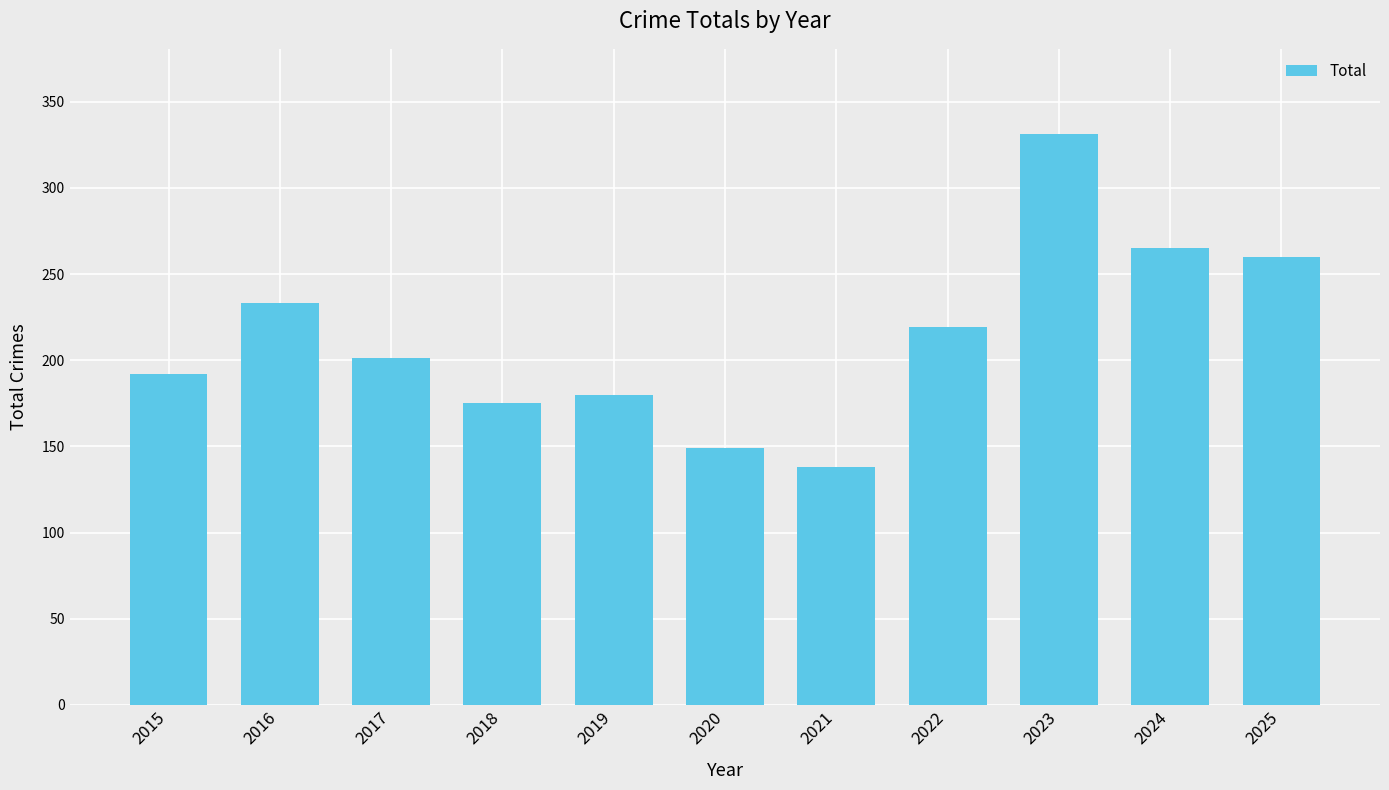

What is the maximum value shown in the chart?

331